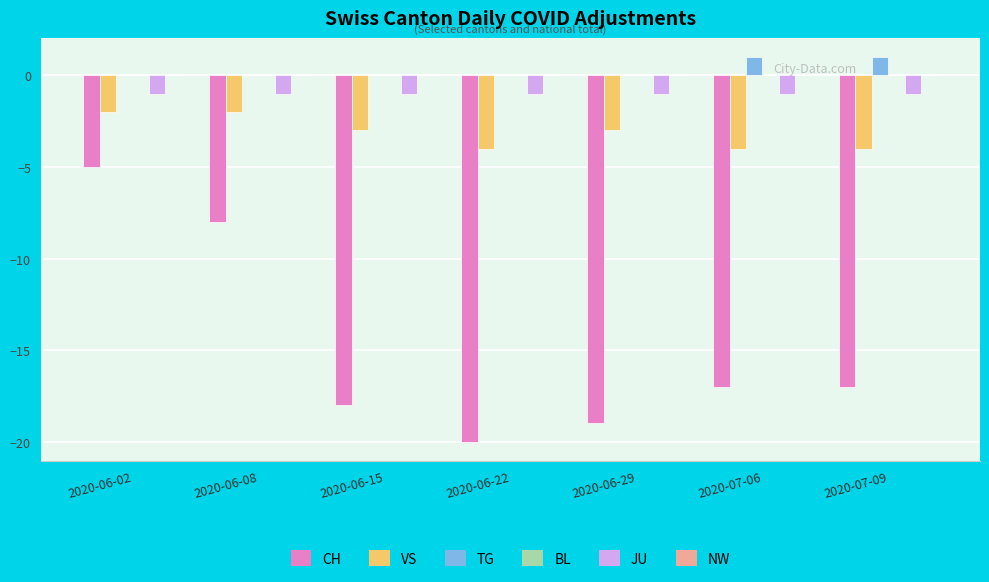

What is the total value across all series at 2020-07-06?

-21